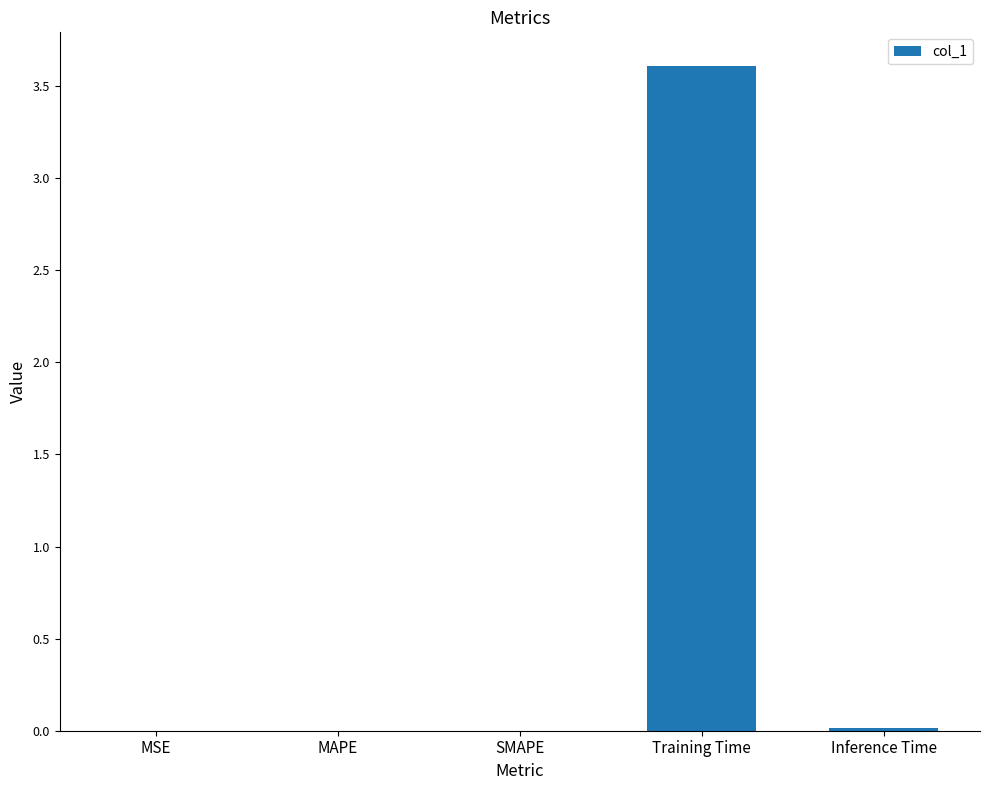

Is it true that the value at Inference Time is 0.0?

True